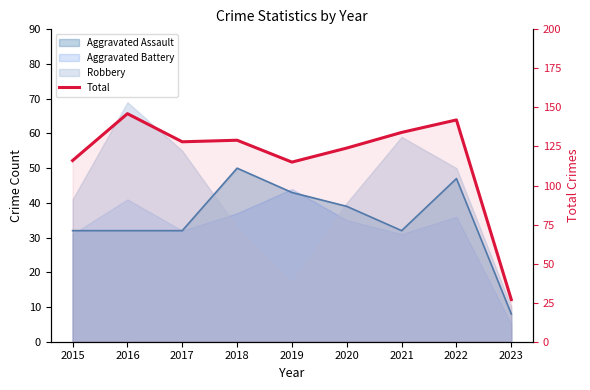

How many lines are shown in the chart?

1